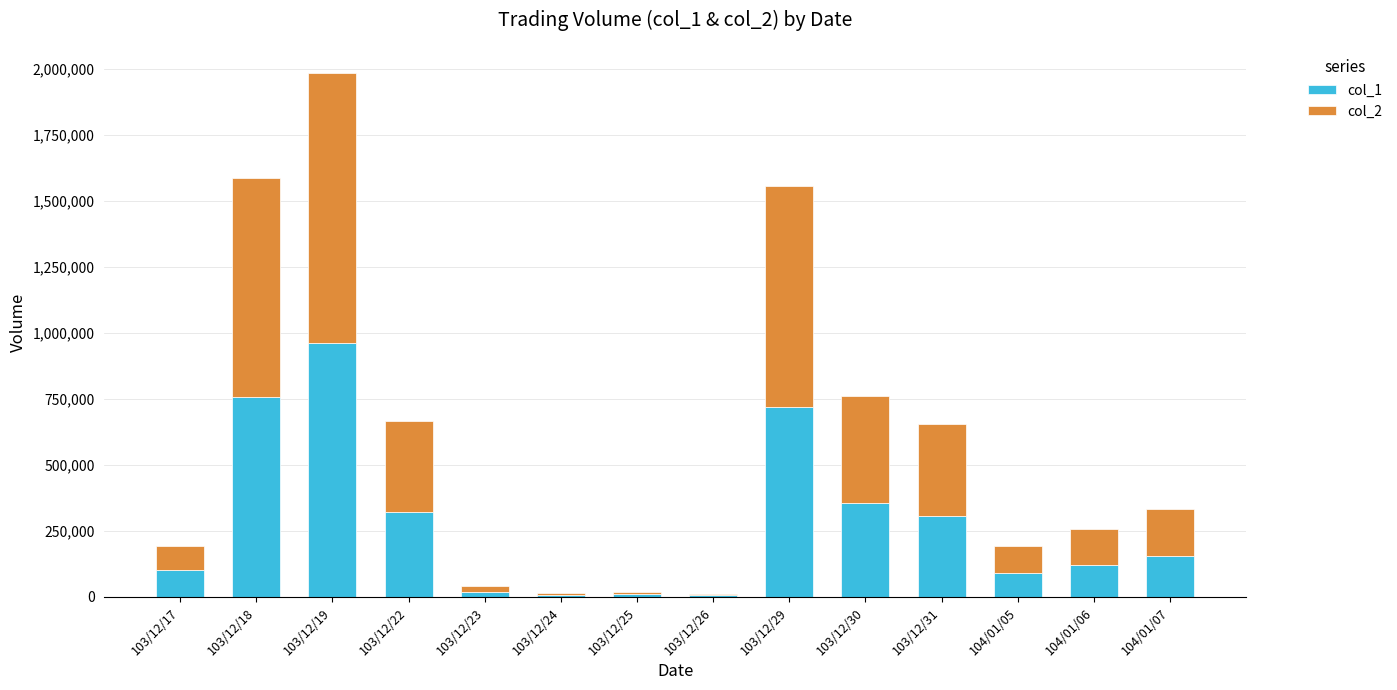

At which category is the sum across all series the highest?

103/12/19